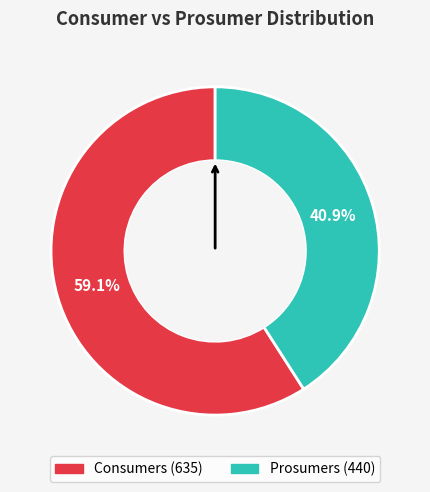

Between Prosumers and Consumers, which is larger?

Consumers